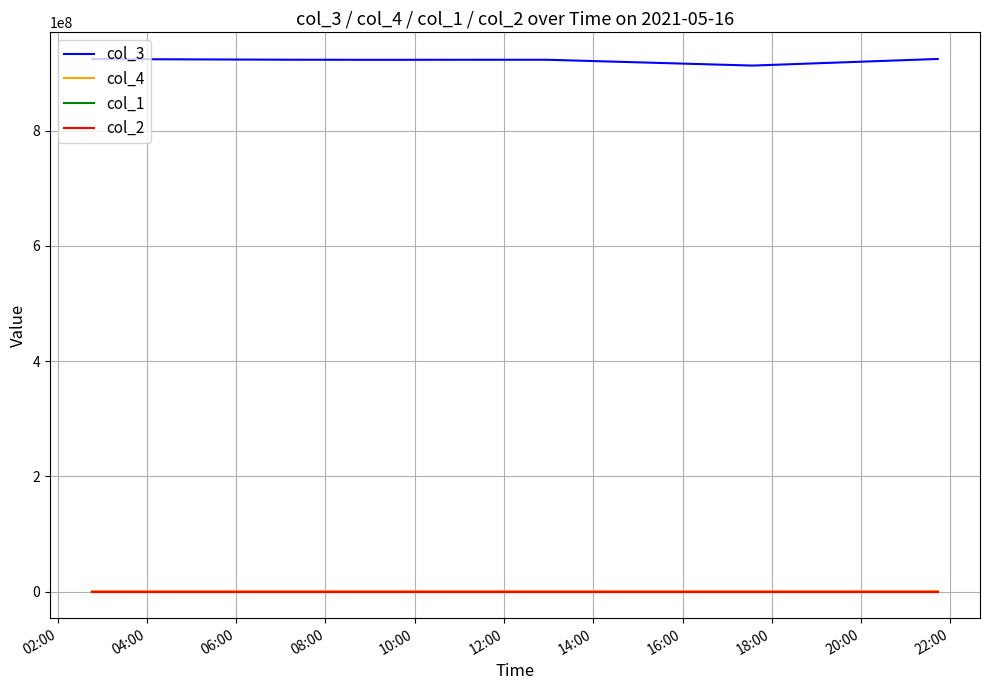

Which series has the largest range (max minus min)?

col_3